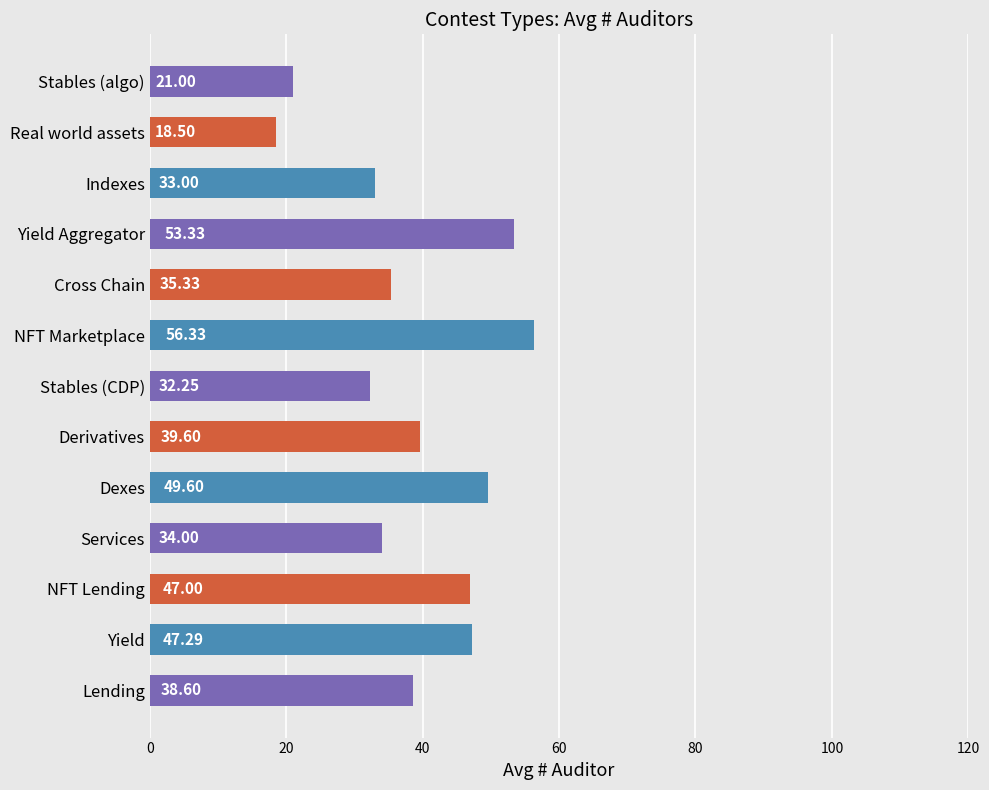

Which category has the highest value across all series?

NFT Marketplace